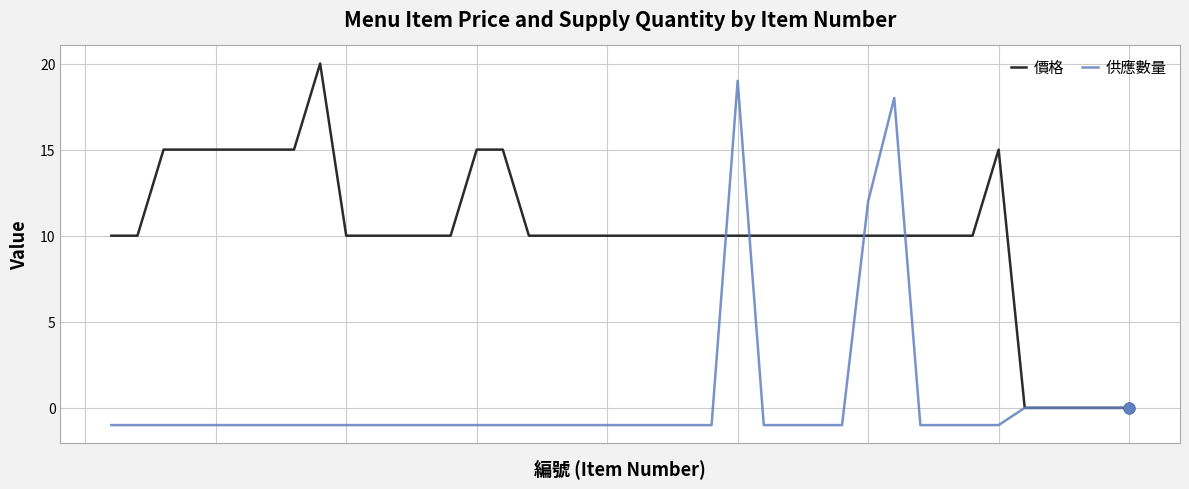

Which series has the largest total across all categories?

價格